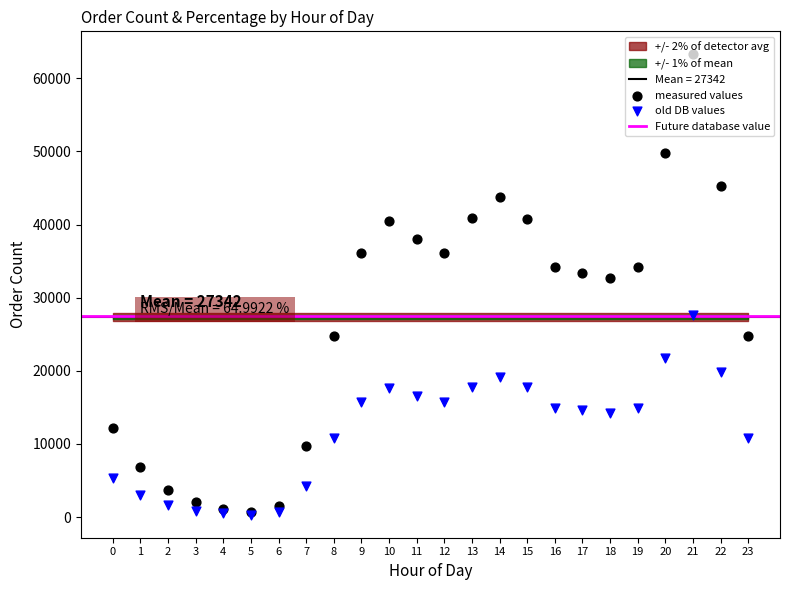

Which series contains the lowest Y value?

order_percentage